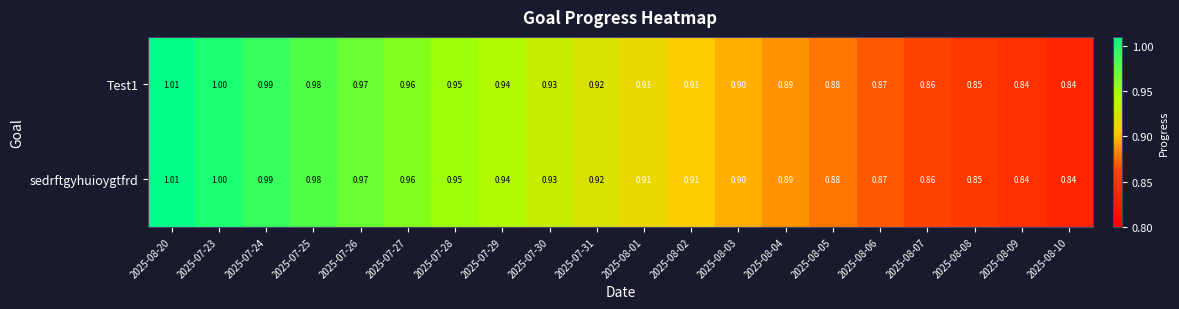

Is the value of Test1 at 2025-07-24 greater than the value of sedrftgyhuioygtfrd at 2025-08-08?

Yes